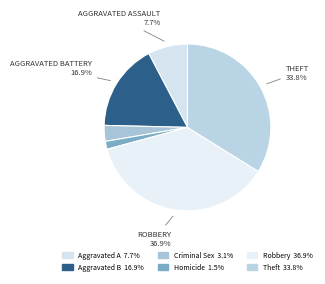

To the nearest percent, what is the average slice percentage?

17%